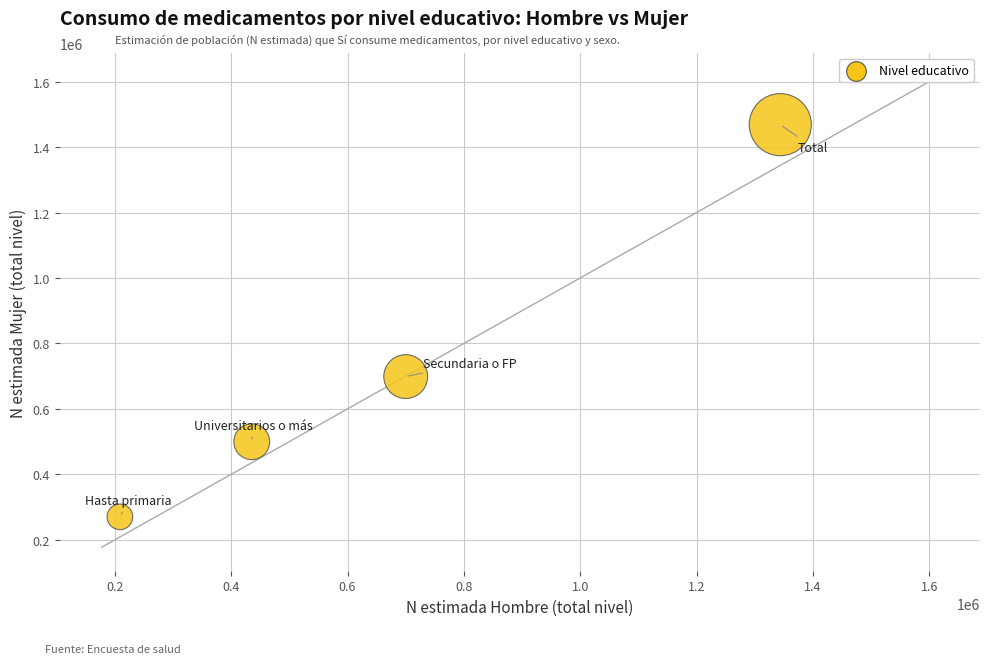

What Y value in the scatter plot is closest to 869345?

698744